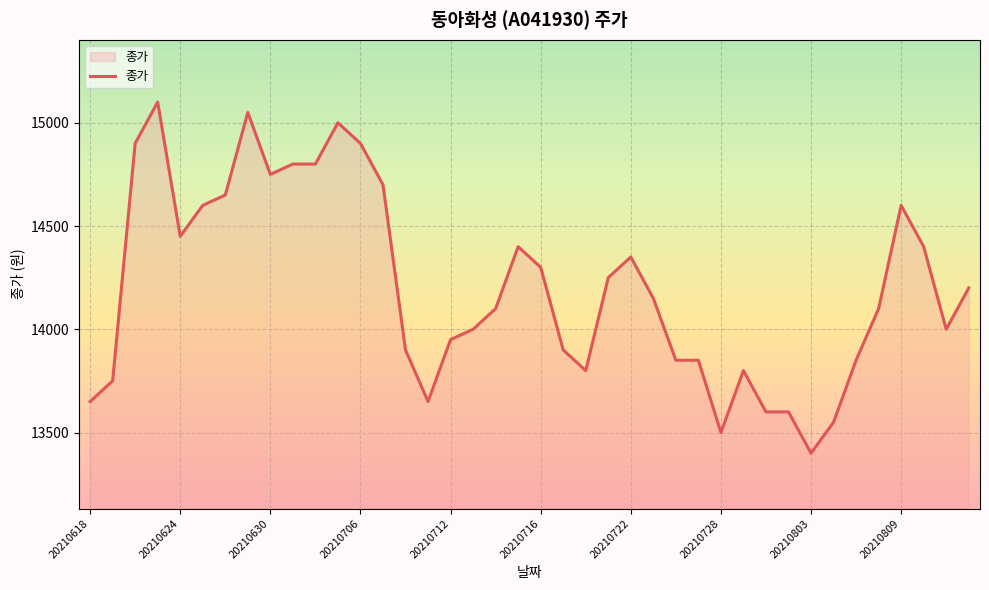

What is the difference between the maximum and minimum values?

1700